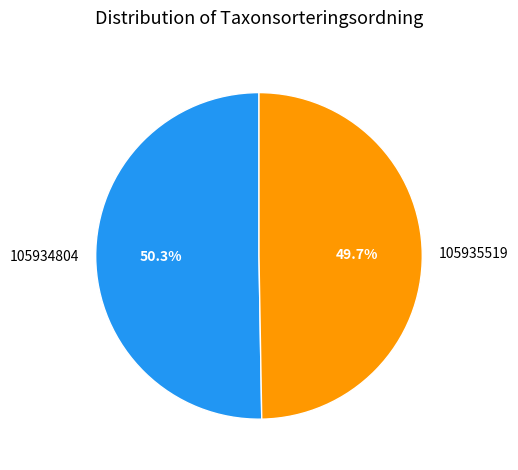

Count the number of slices in the pie.

2